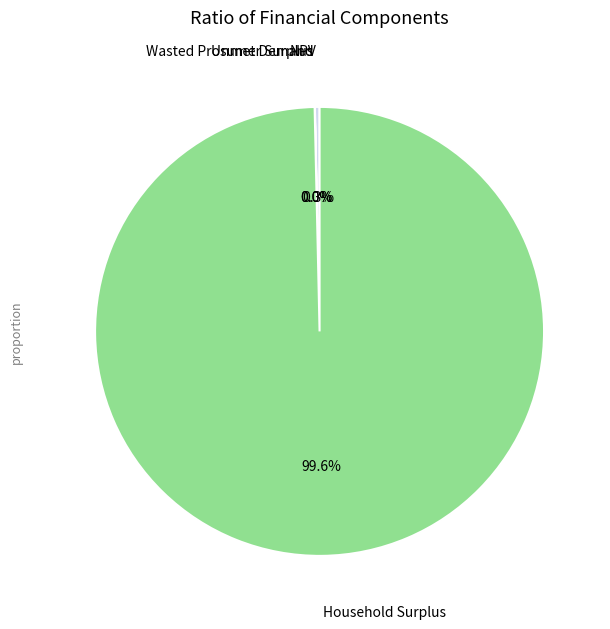

Is there a majority slice in this chart?

Yes